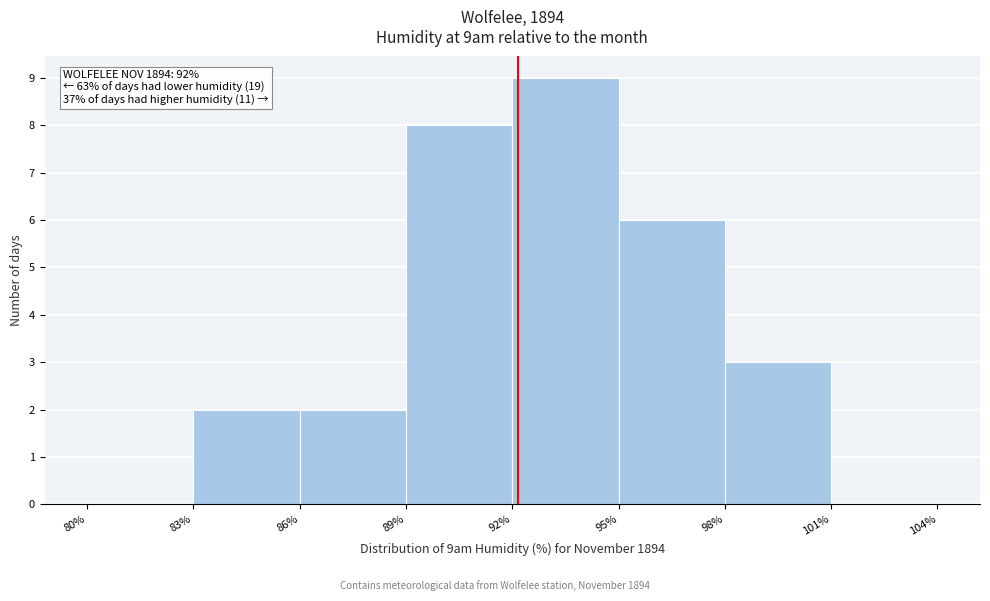

Which range on the x-axis has the tallest bar?

92% to 95%